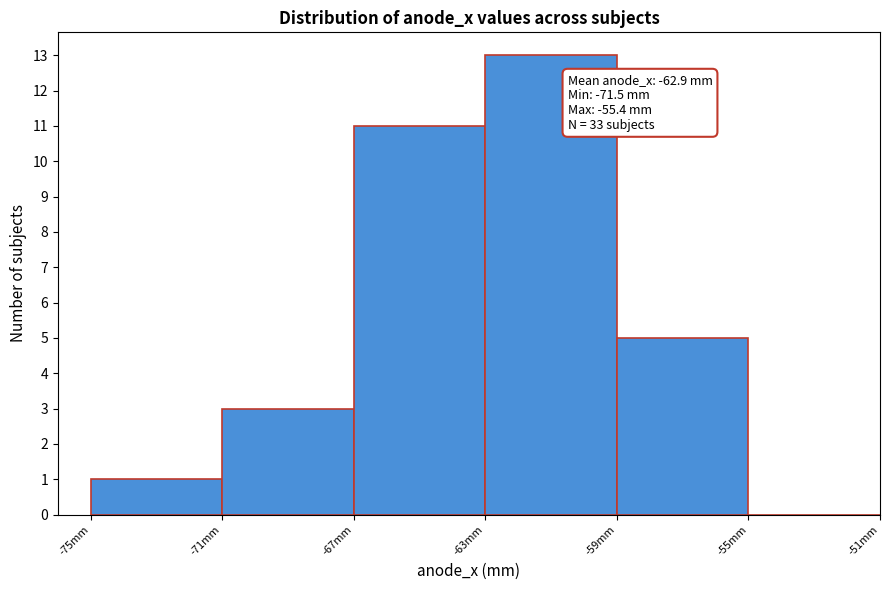

Which range on the x-axis has the tallest bar?

-63 to -59